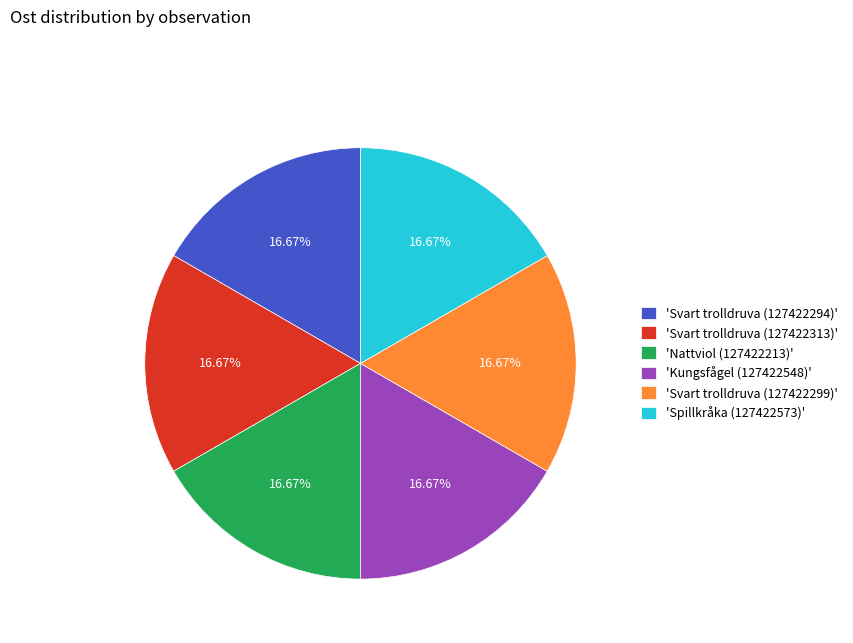

Does any single category account for the majority?

No